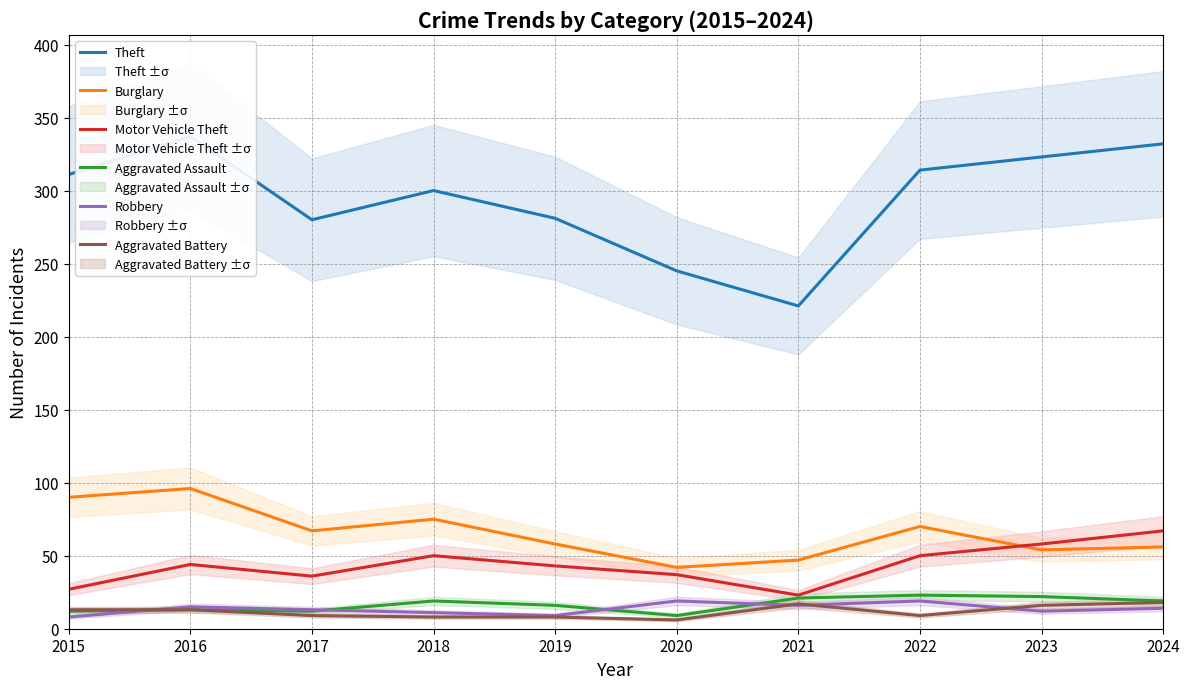

The Aggravated Battery series shows 3 at 2020. True or false?

False